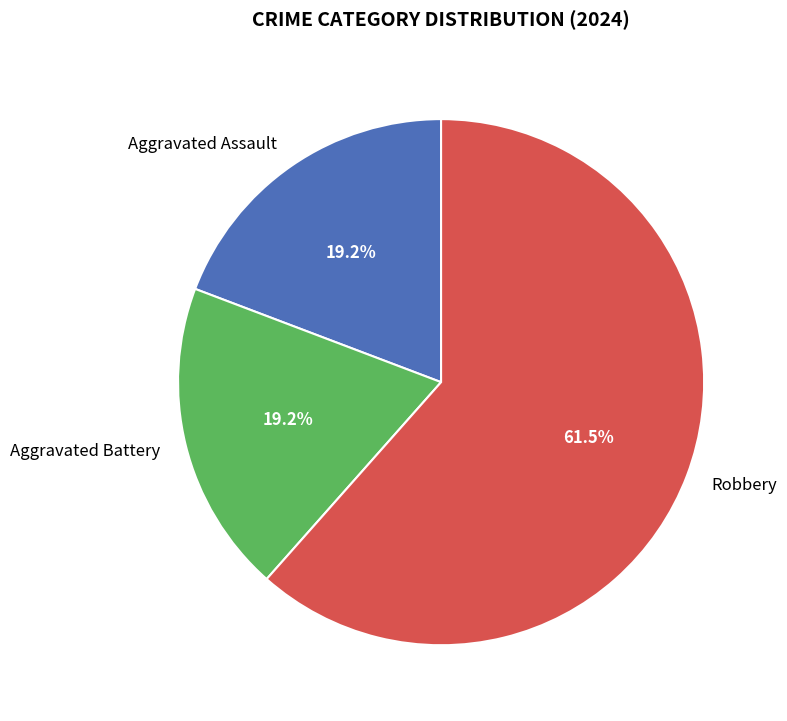

Does Aggravated Assault represent more than half of the total?

No